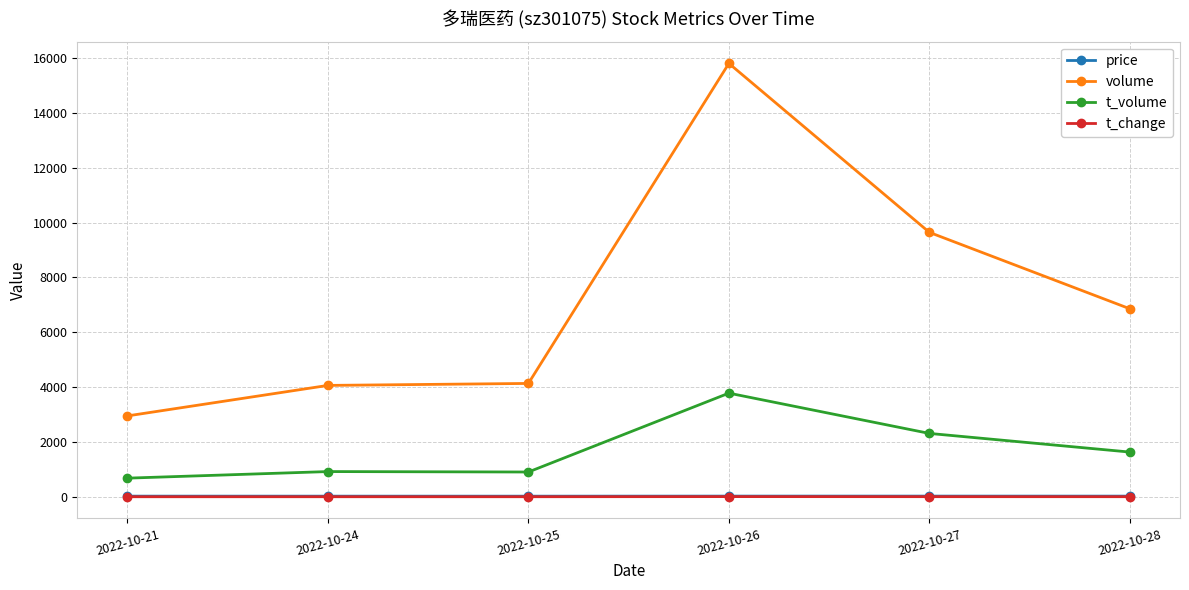

What is the difference between the t_volume values at 2022-10-21 and 2022-10-28?

951.0